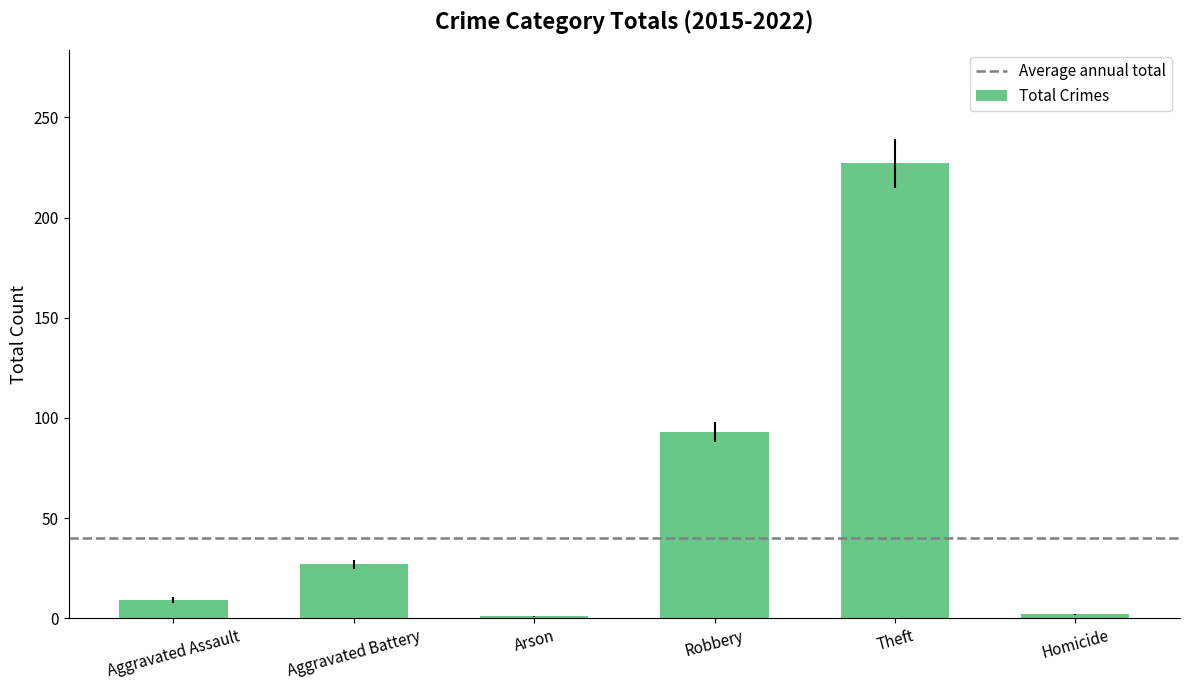

What is the greatest value displayed?

227